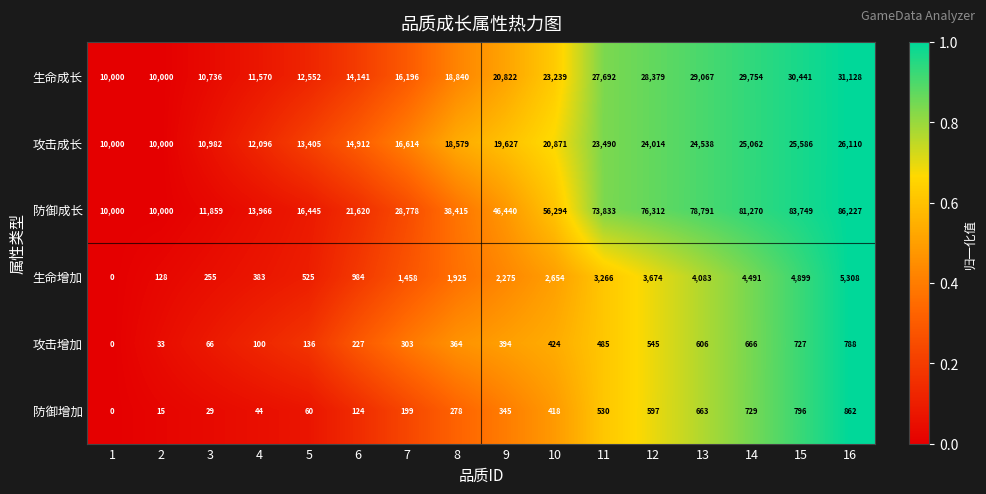

Which series has the widest spread of values?

防御成长